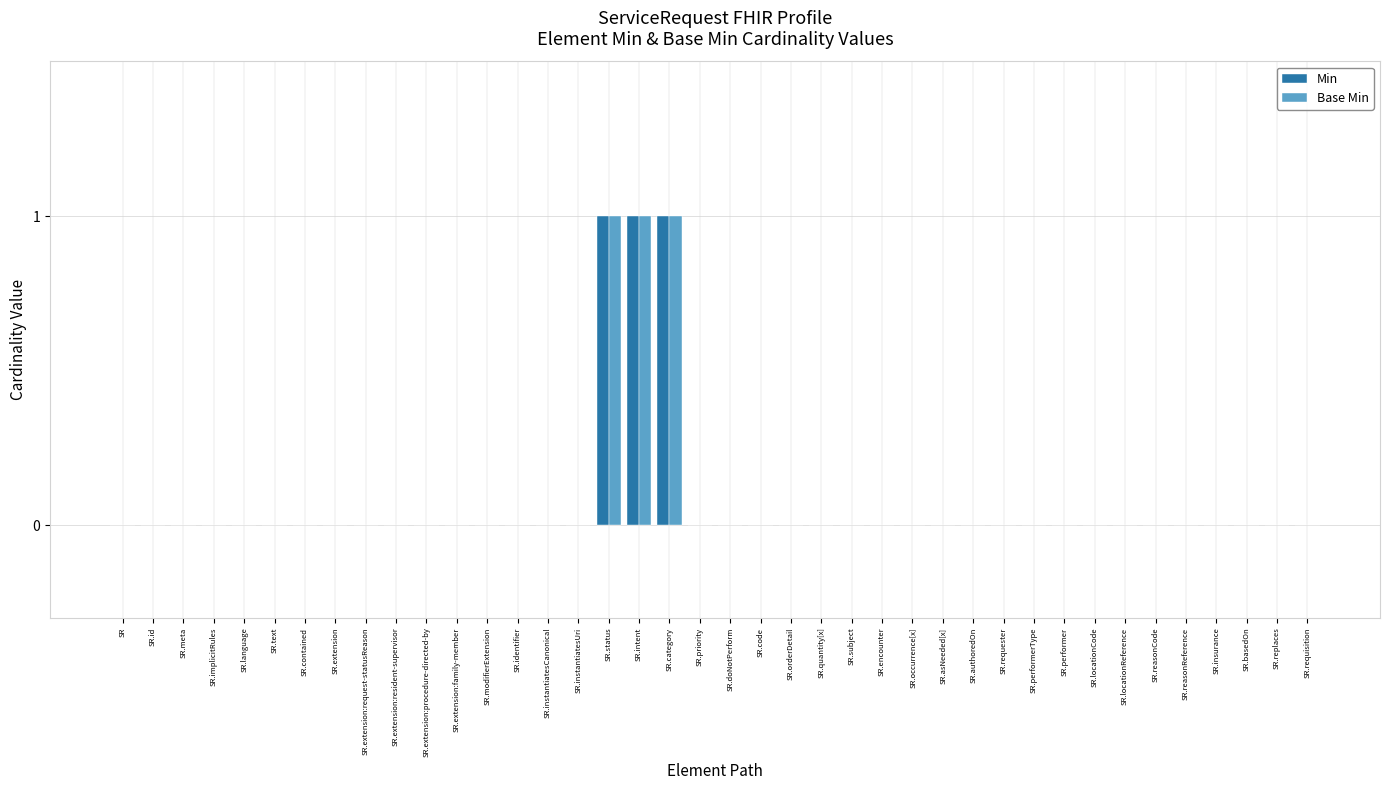

What is the sum of all Min values?

3